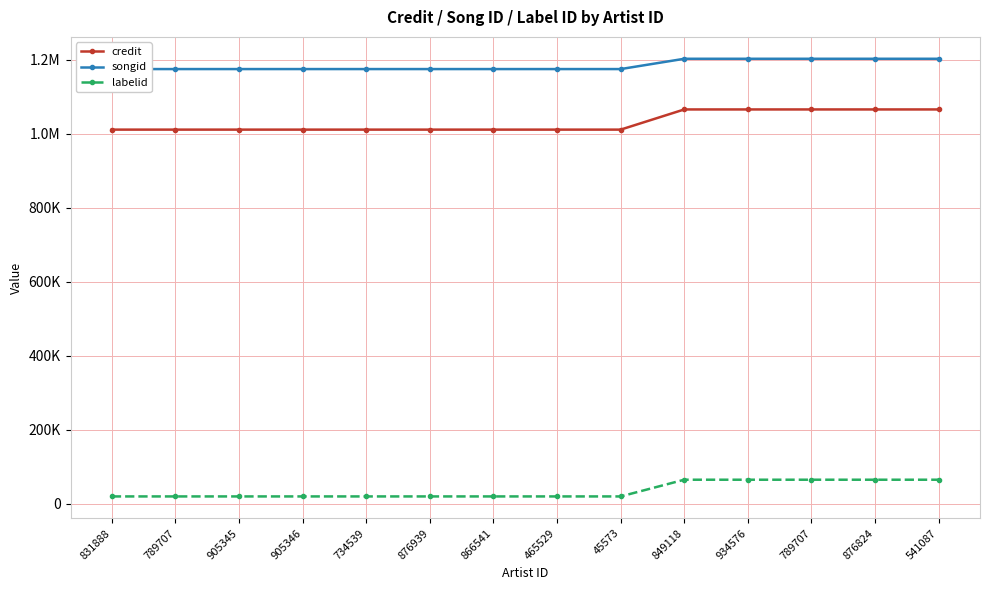

What are all the series names shown in the legend?

credit, songid, labelid